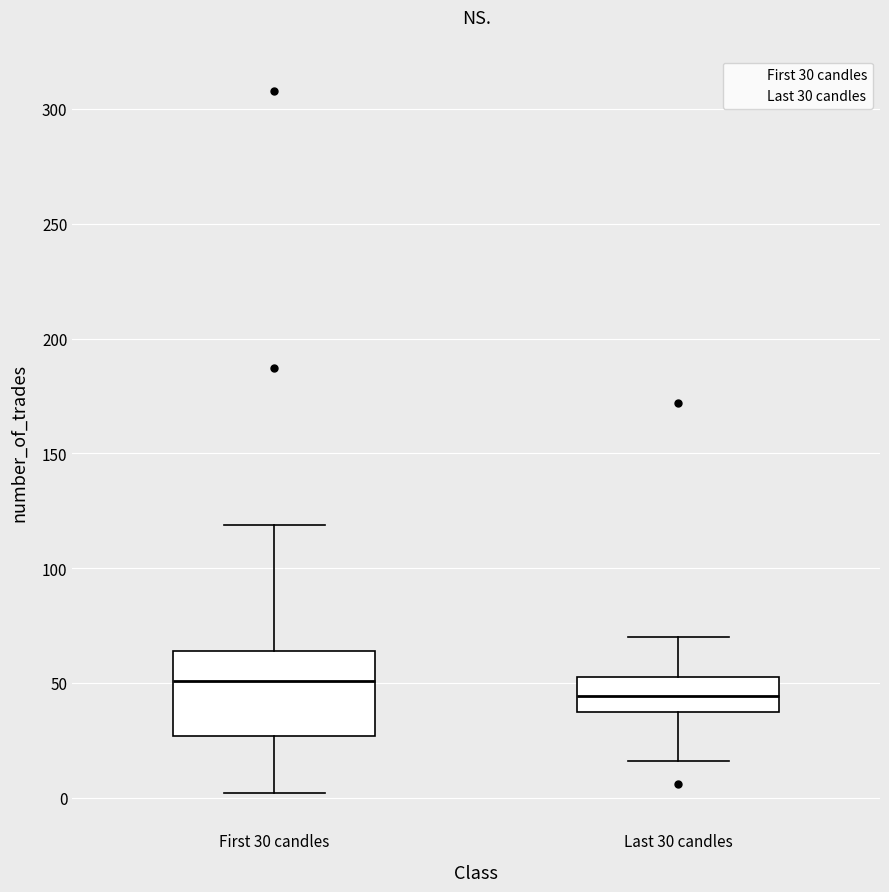

Which box is the tallest, from its lower edge to its upper edge?

First 30 candles